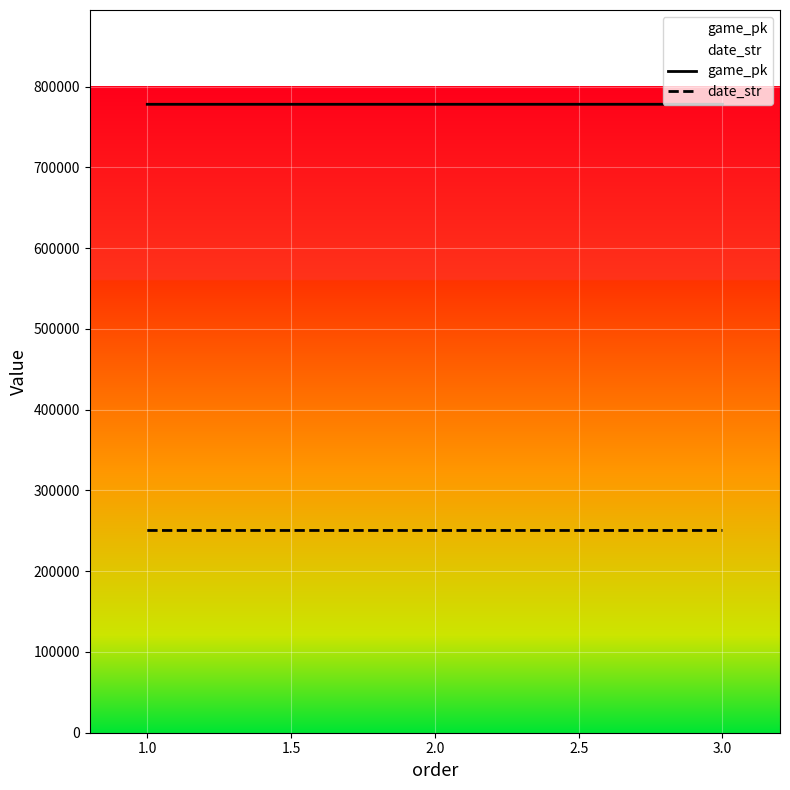

What is the difference between the maximum and minimum values in the date_str series?

3